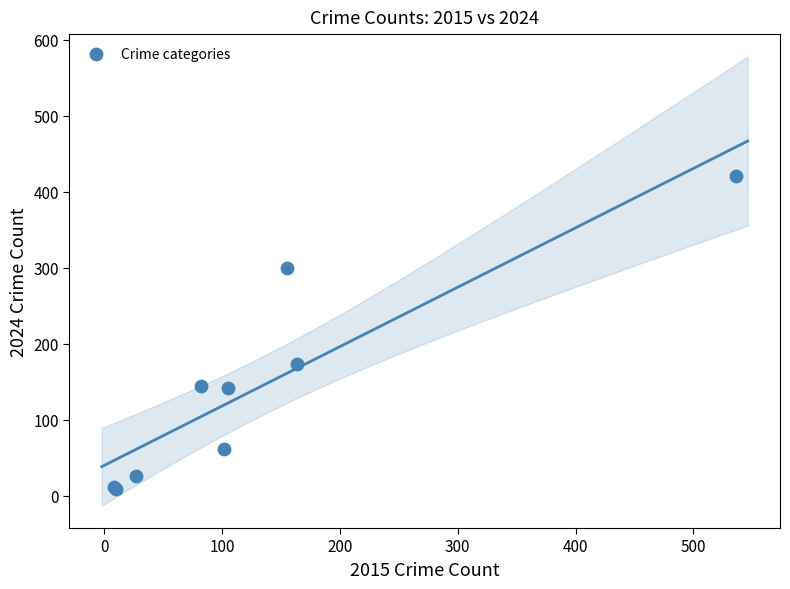

What Y value in the scatter plot is closest to 215?

174